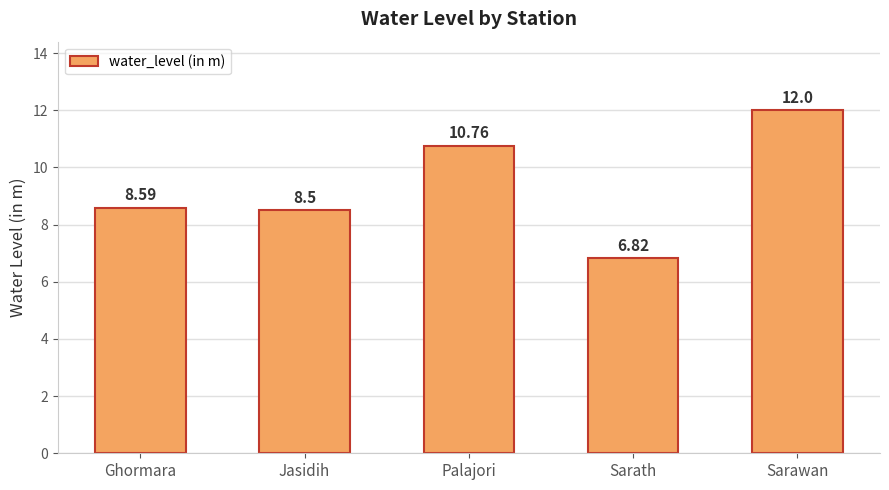

Which has a higher value, Jasidih or Palajori?

Palajori